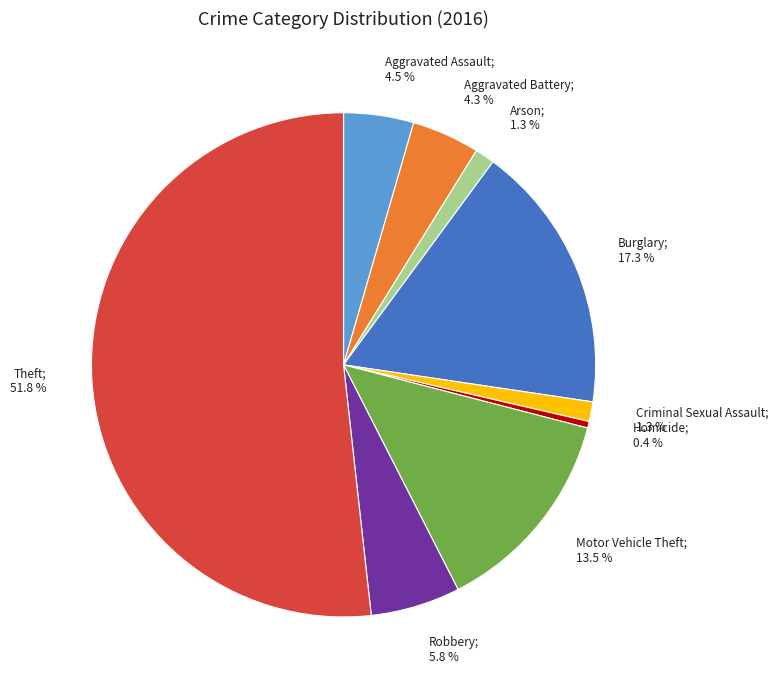

Is there a majority slice in this chart?

Yes